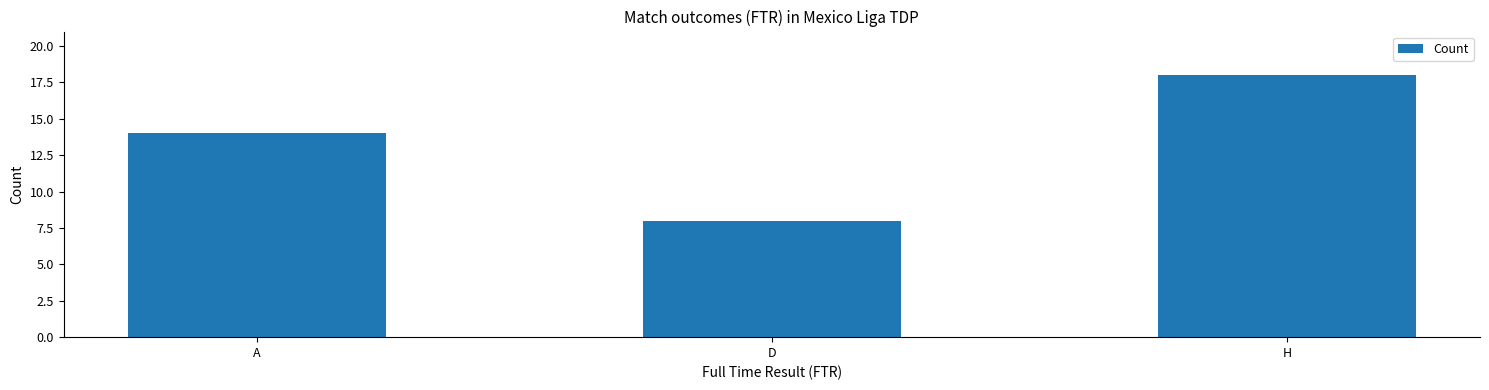

What position from the left is D?

2